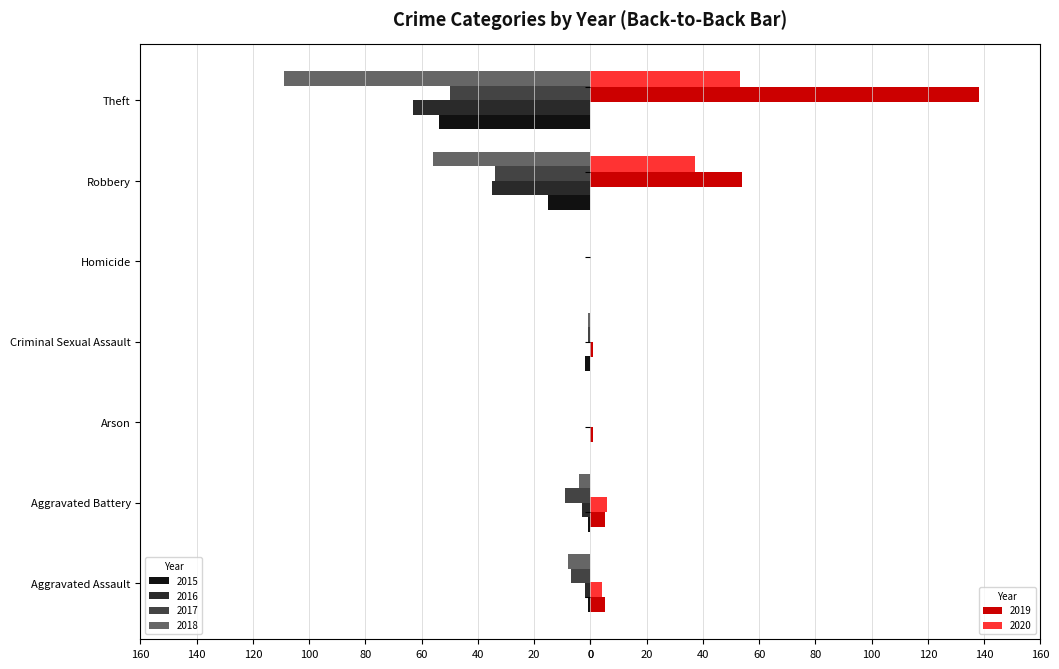

Reading left to right, extract all data points from this chart.

2015: -1	-1	0	-2	0	-15	-54
2016: -2	-3	0	0	0	-35	-63
2017: -7	-9	0	-1	0	-34	-50
2018: -8	-4	0	-1	0	-56	-109
2019: 5	5	1	1	0	54	138
2020: 4	6	0	0	0	37	53